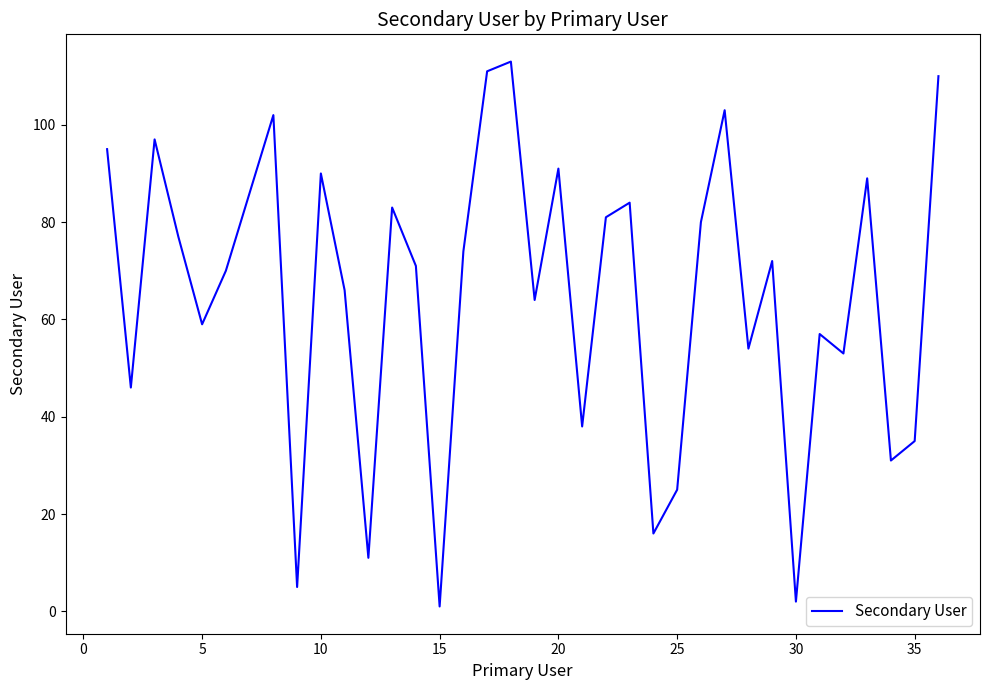

What is the greatest value displayed?

113